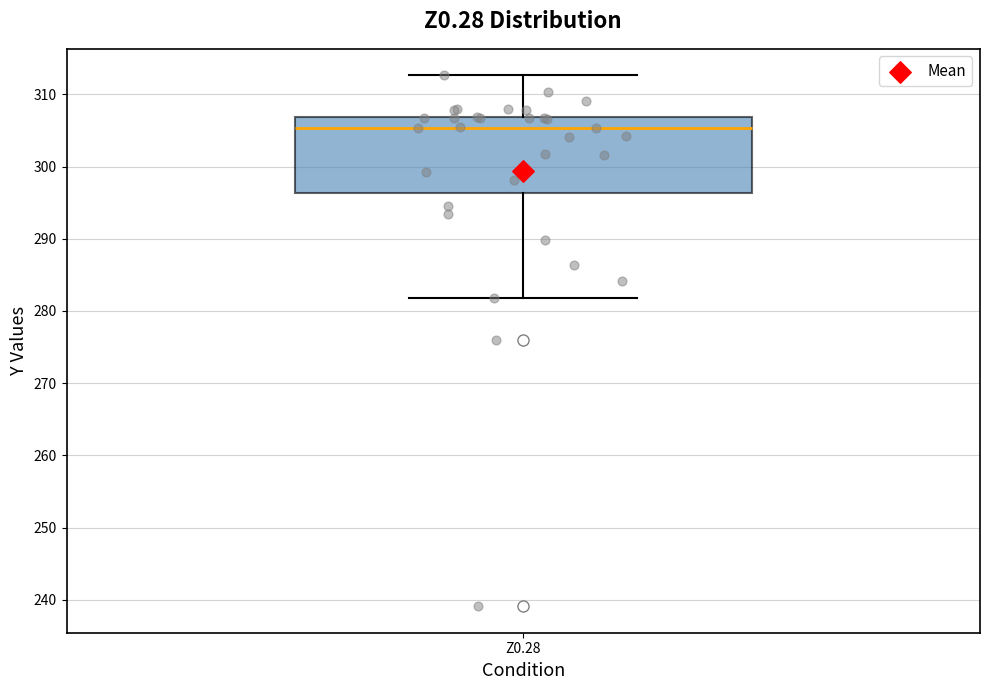

Read this box plot against the y-axis: the position of the median line, the range covered by the box, and the ends of both whiskers. The values are not printed on the chart, so give them approximately, as read against the axis.

median 305, box 296 to 307, whiskers 282 to 313